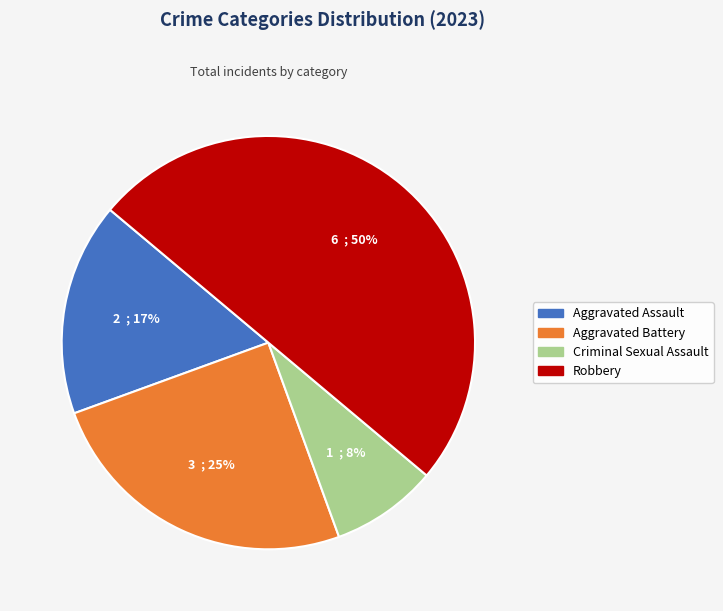

To the nearest percent, what is the average slice percentage?

25%